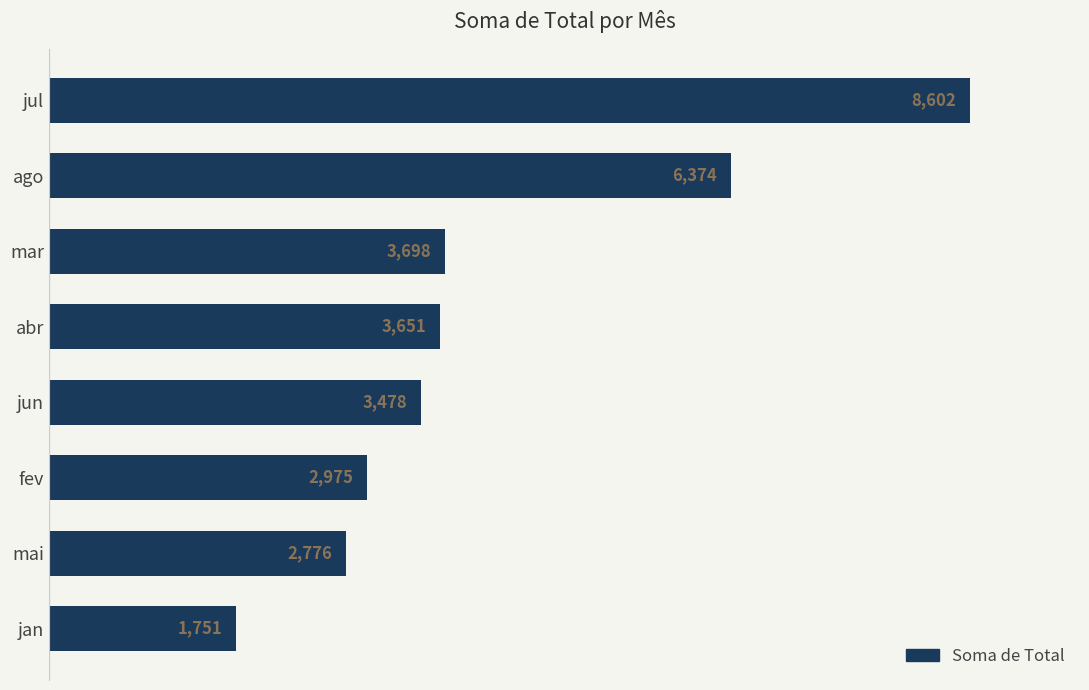

What is the average value?

4163.1